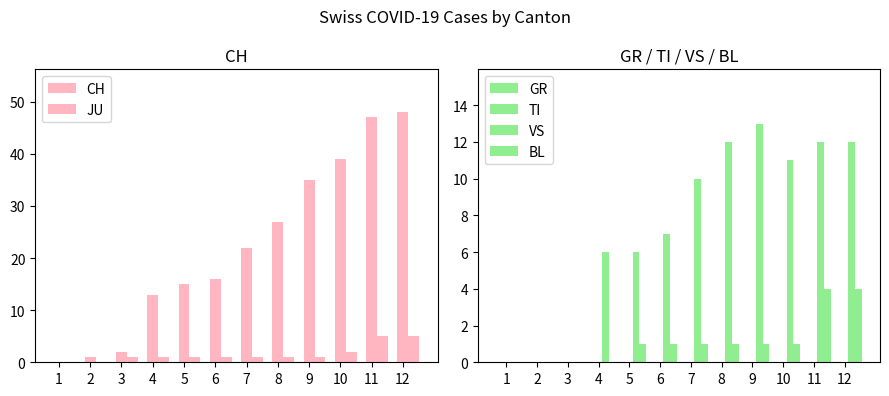

Reading right to left, extract all data points from this chart.

CH: 12=48	11=47	10=39	9=35	8=27	7=22	6=16	5=15	4=13	3=2	2=1	1=0
JU: 12=5	11=5	10=2	9=1	8=1	7=1	6=1	5=1	4=1	3=1	2=0	1=0
GR: 12=0	11=0	10=0	9=0	8=0	7=0	6=0	5=0	4=0	3=0	2=0	1=0
TI: 12=0	11=0	10=0	9=0	8=0	7=0	6=0	5=0	4=0	3=0	2=0	1=0
VS: 12=12	11=12	10=11	9=13	8=12	7=10	6=7	5=6	4=6	3=0	2=0	1=0
BL: 12=4	11=4	10=1	9=1	8=1	7=1	6=1	5=1	4=0	3=0	2=0	1=0